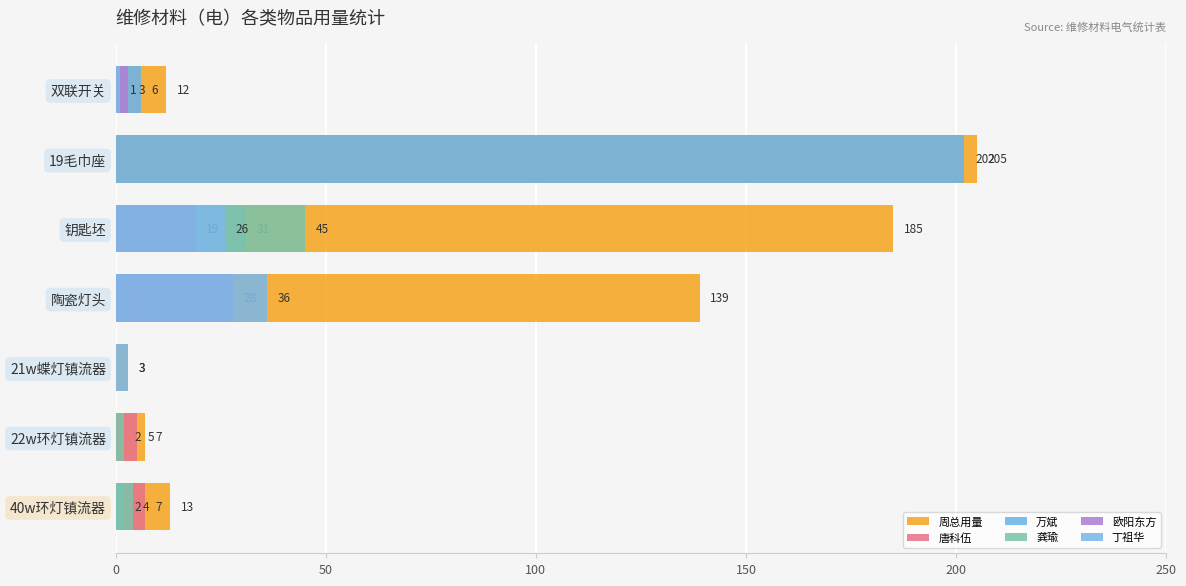

Which series has the widest spread of values?

周总用量